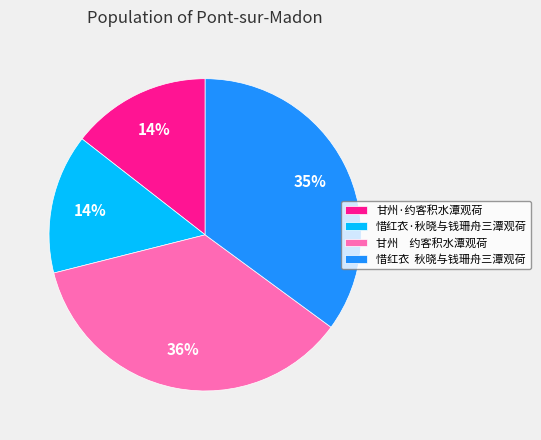

Which slice is the largest?

甘州 约客积水潭观荷